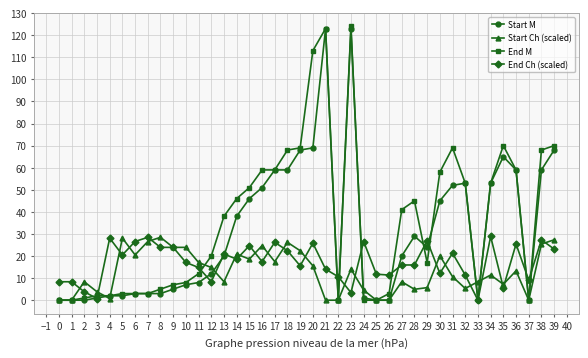

What is the difference between the Start M values at 4 and 2?

2.0